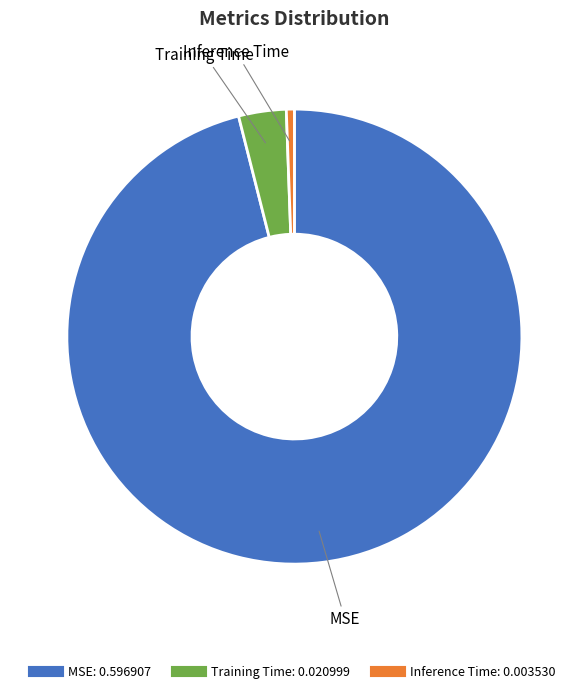

How many slices are in this pie chart?

3